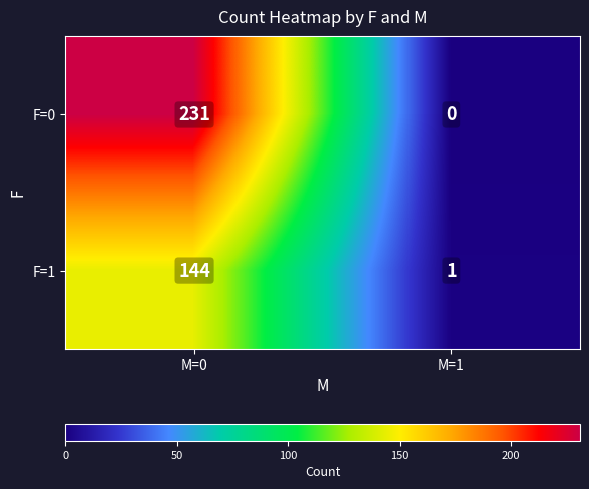

How many distinct data groups are displayed?

2